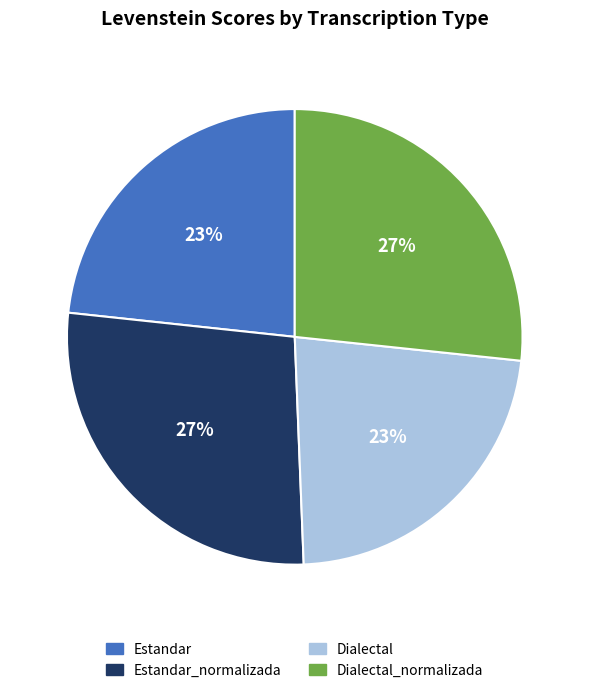

Approximately how many times larger is the value at Dialectal_normalizada compared to Estandar_normalizada?

1.0